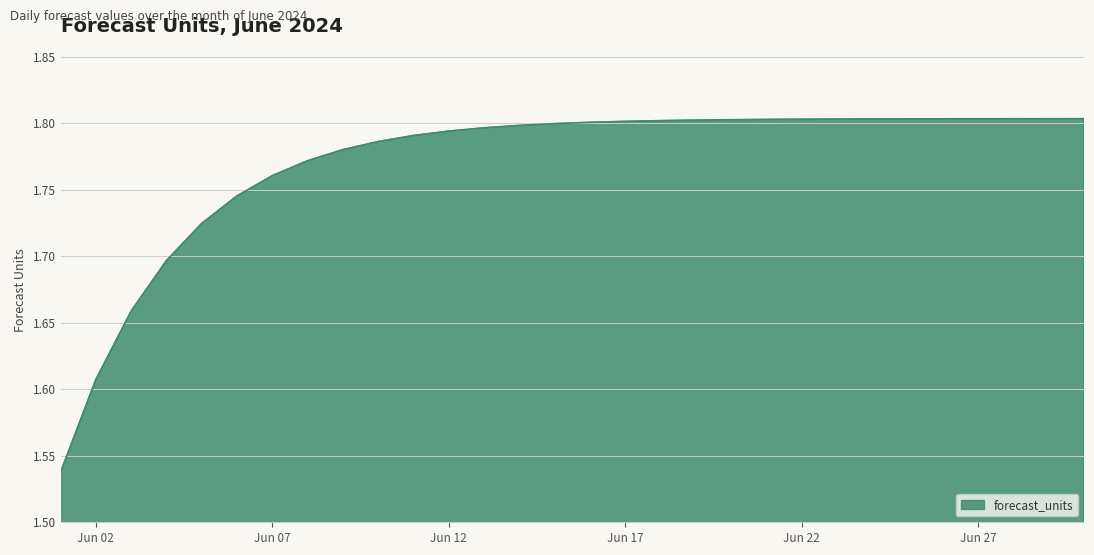

What is the difference between the maximum and minimum values?

0.3